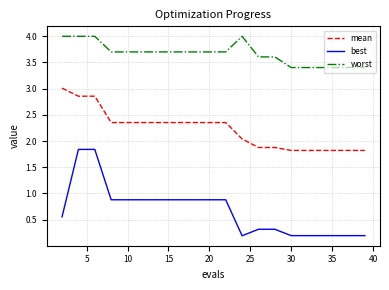

Which series has the largest total across all categories?

worst